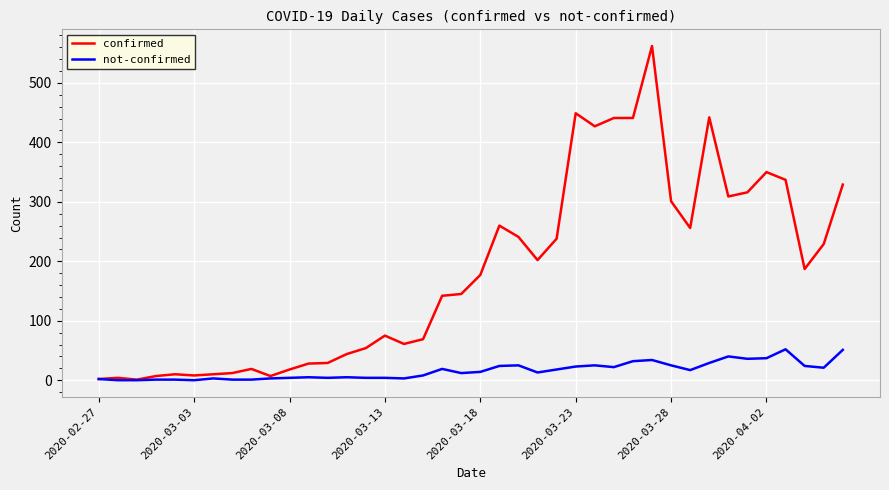

What is the greatest value displayed?

562